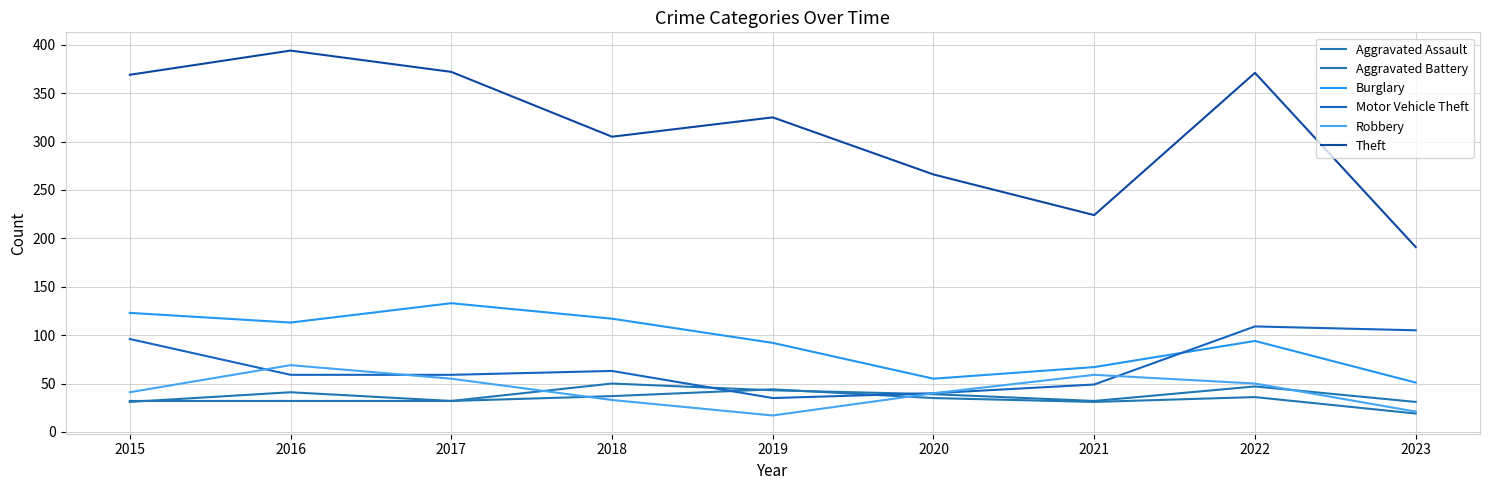

Where is Aggravated Battery nearest to the value 31?

2015